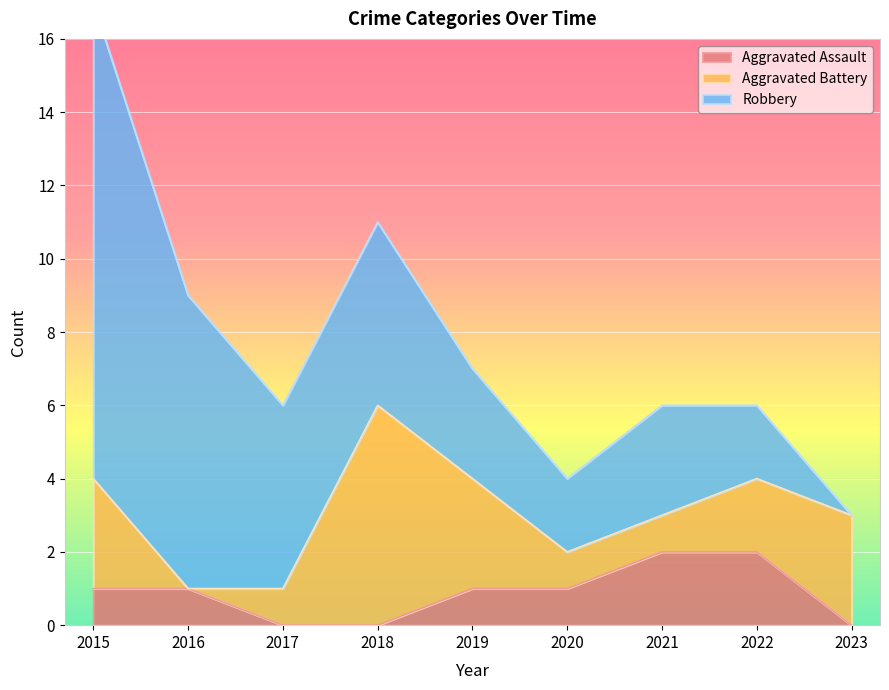

What is the total value across all series at 2022?

6